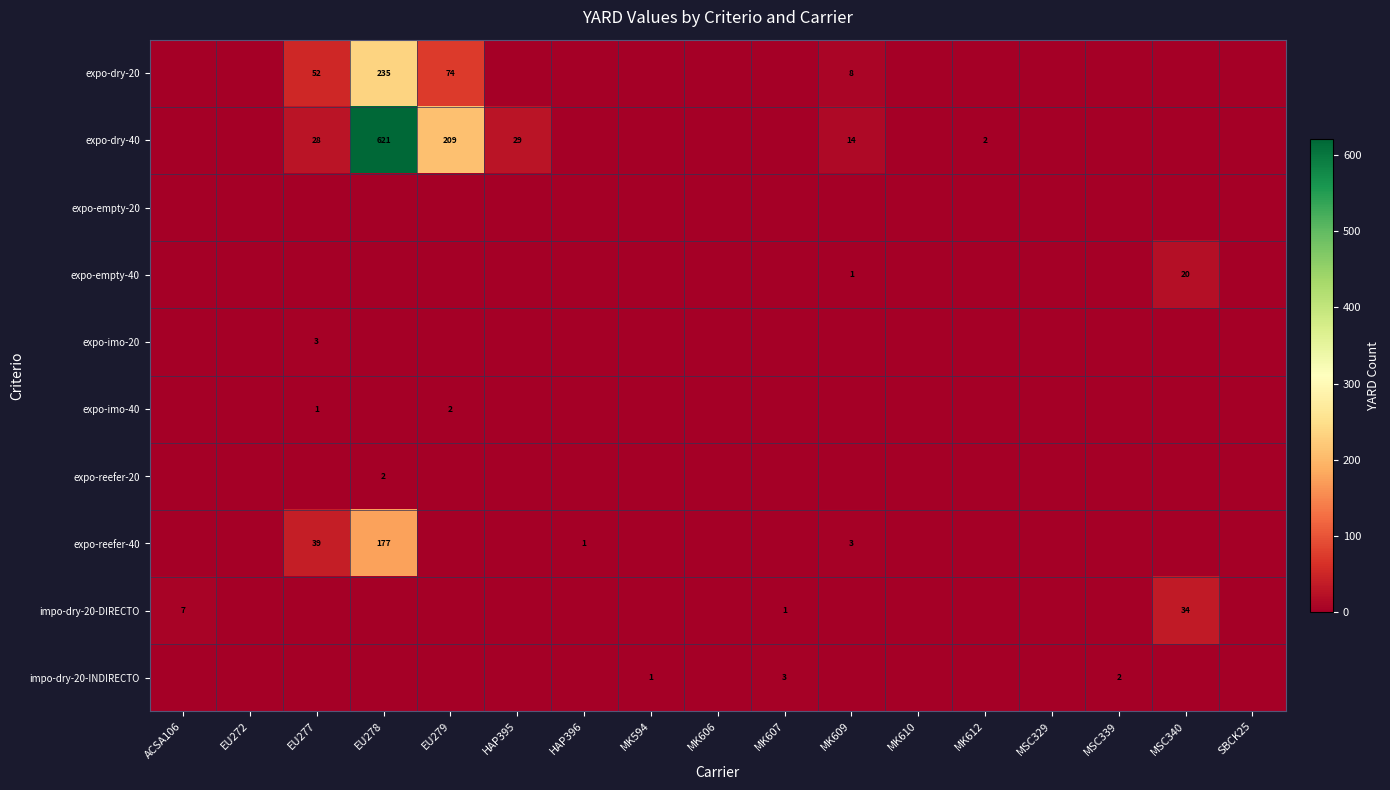

Which category has the highest value in the row_1 series?

EU278